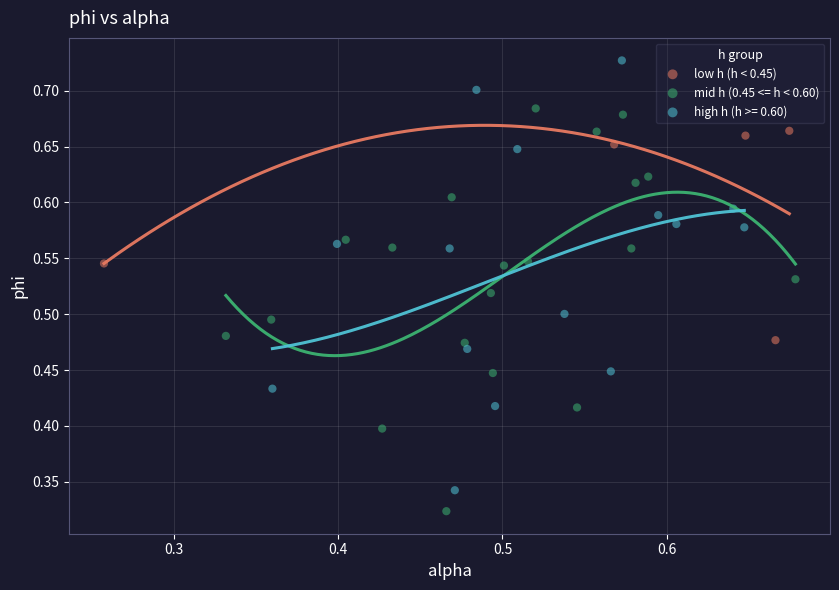

What are all the series names shown in the legend?

low h (h < 0.45), mid h (0.45 <= h < 0.60), high h (h >= 0.60)